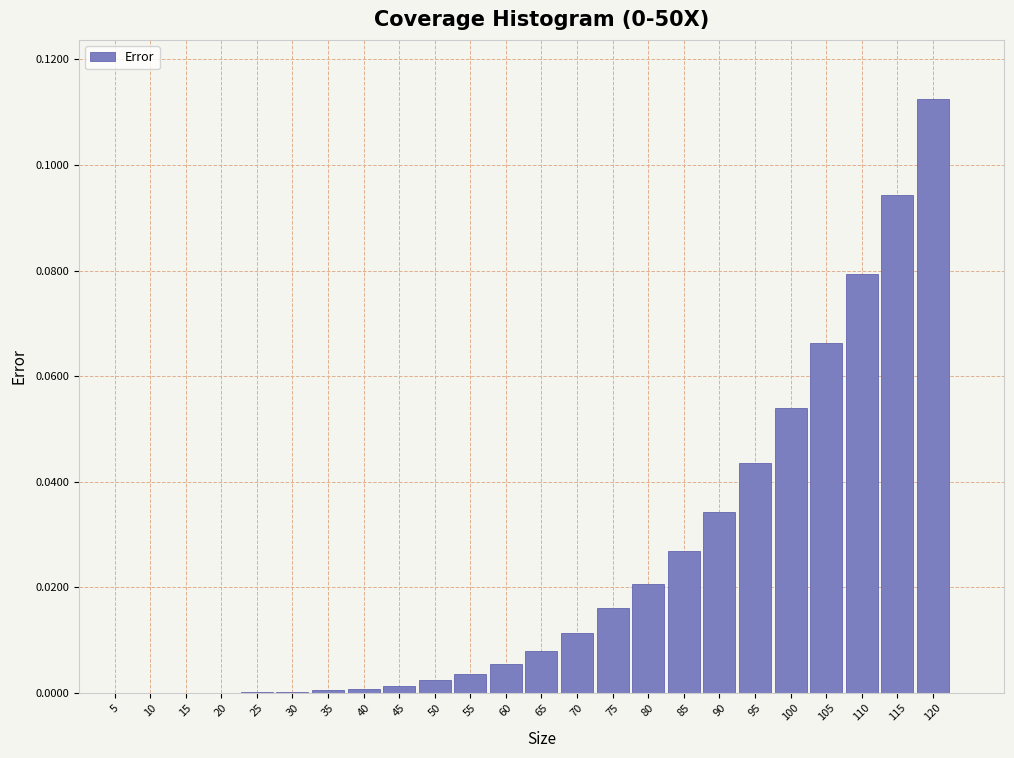

What is the sum of all values?

0.6